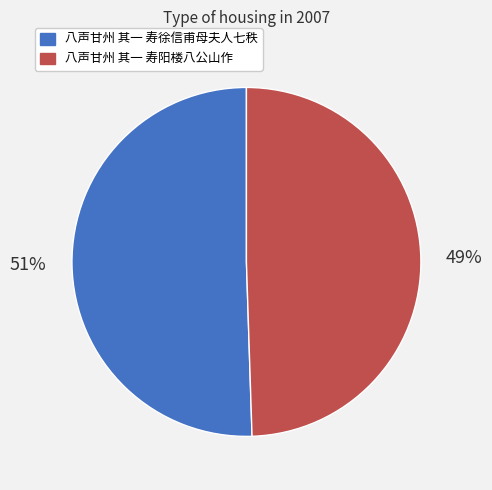

Which slice is the smallest?

八声甘州 其一 寿阳楼八公山作